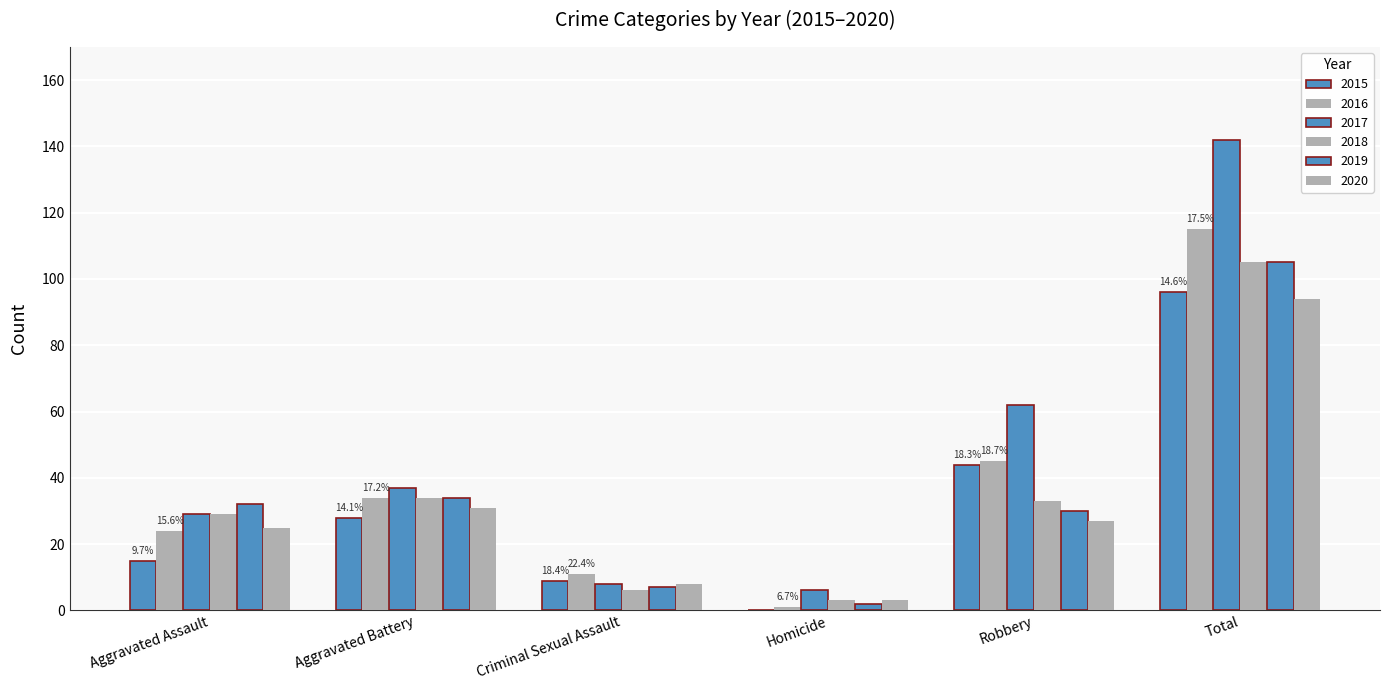

True or false: 2020 has a value of 21 at Aggravated Battery.

False